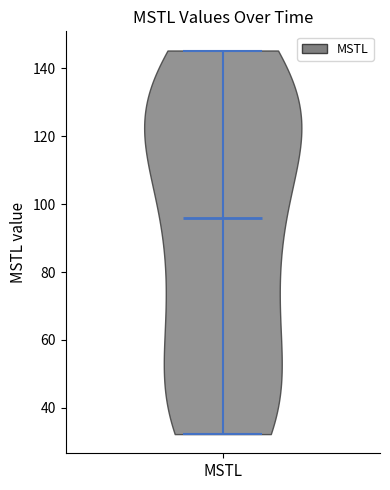

Read this violin plot against the y-axis: where its median line is, and the lowest and highest points the violin reaches. The values are not printed on the chart, so give them approximately, as read against the axis.

median line 96, lowest point 32, highest point 146